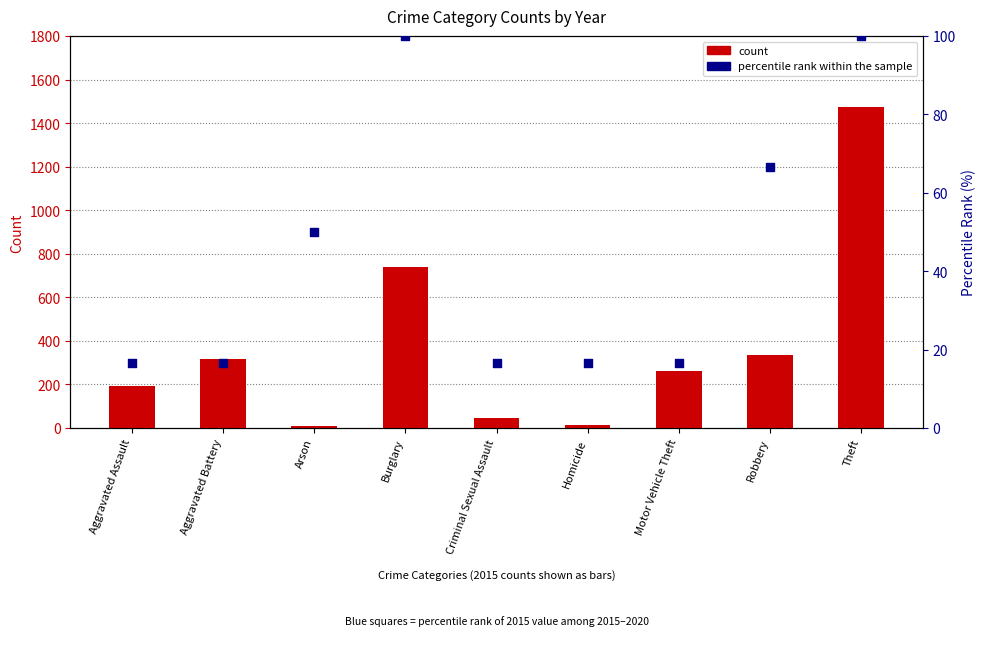

At which category is the sum across all series the highest?

Theft